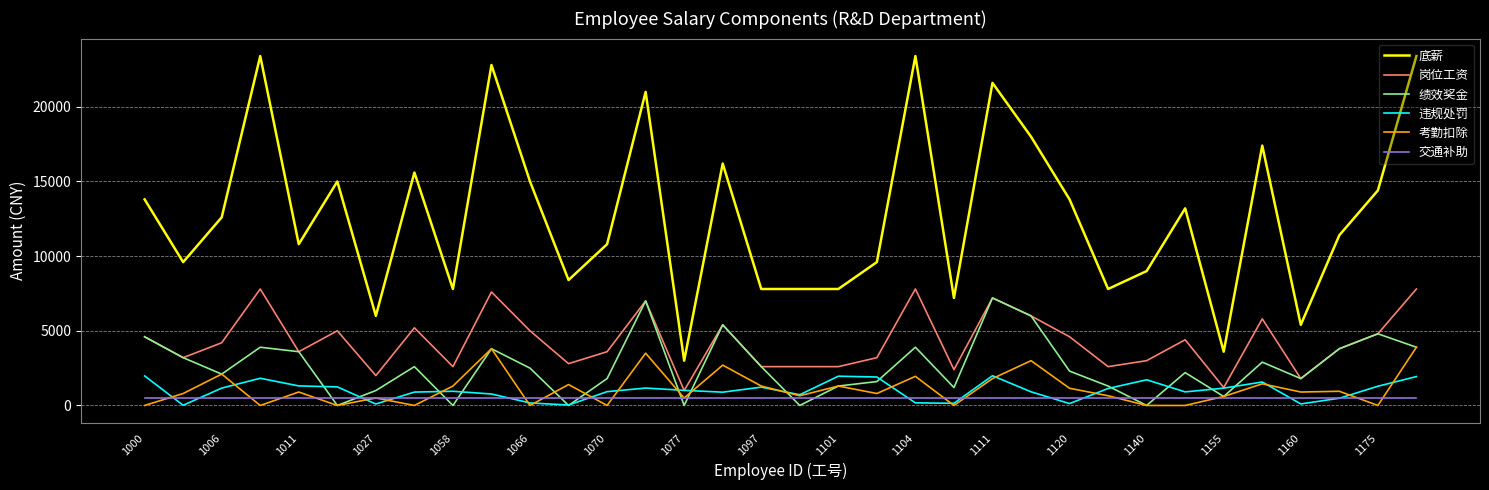

Which series has the largest total across all categories?

底薪